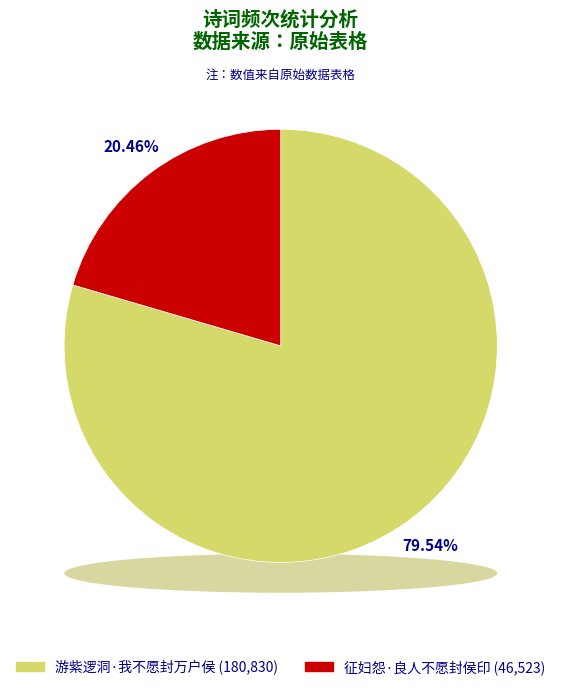

To the nearest percent, what portion does 游紫逻洞·我不愿封万户侯 represent?

80%